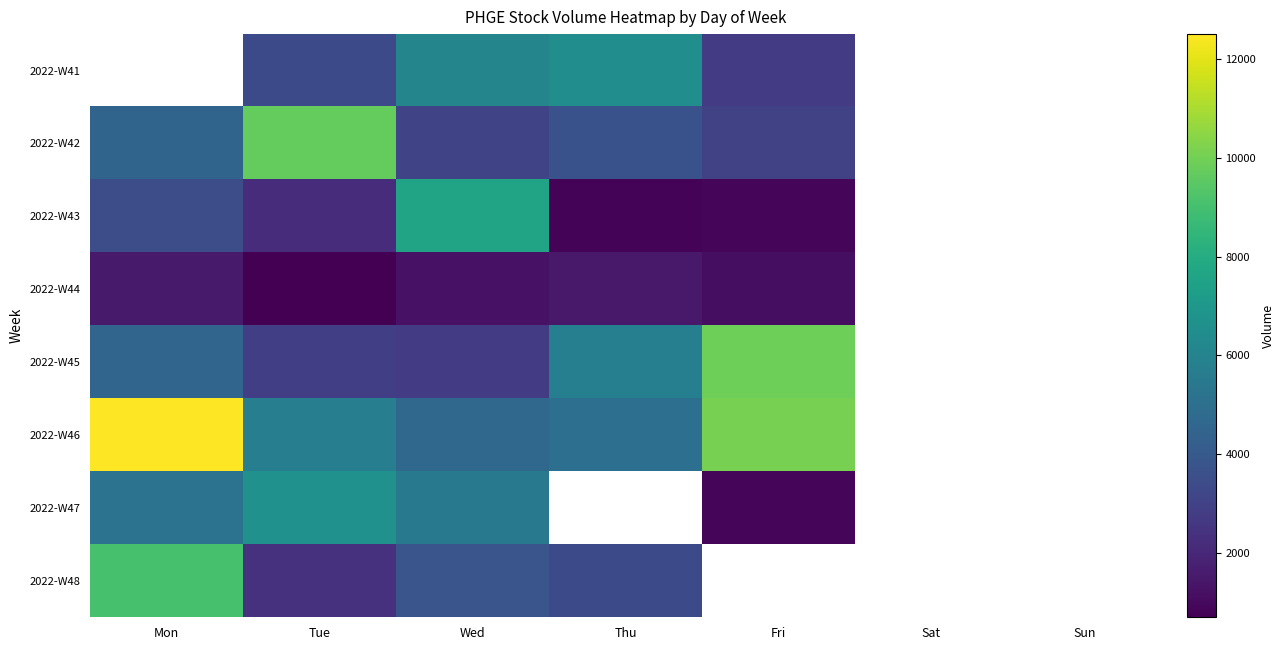

Rank the categories by 2022-W46 value from lowest to highest.

Wed, Thu, Tue, Fri, Mon, Sat, Sun